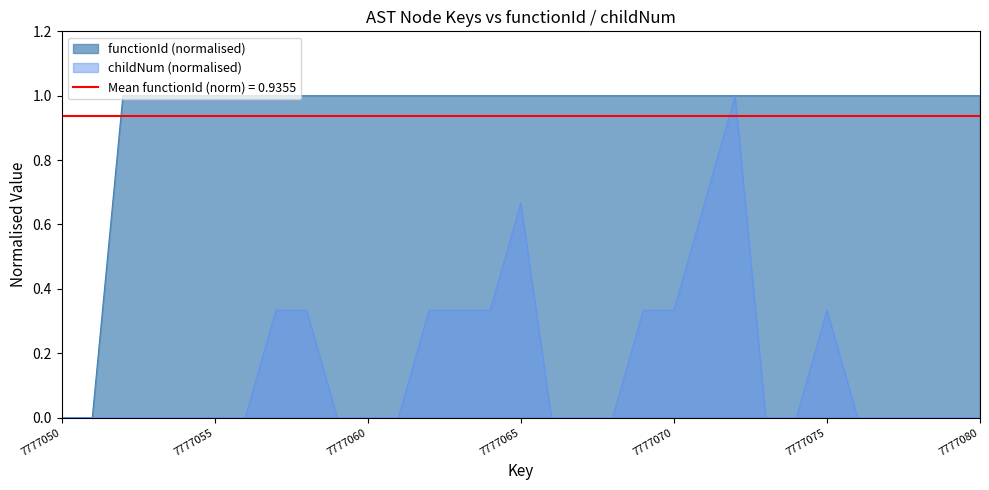

What is the average value of the childNum series?

0.2